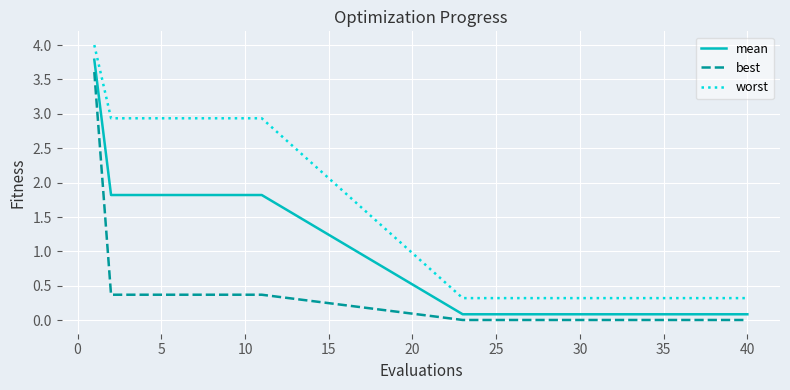

What is the highest value of the worst series?

4.0